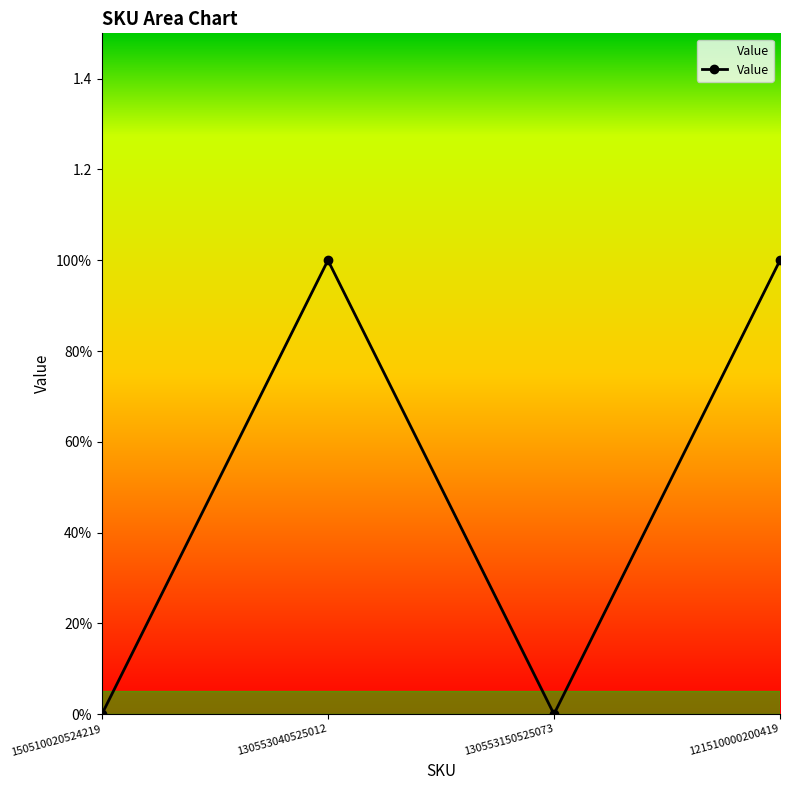

Reading left to right, what are all the values shown in this chart?

150510020524219=0	130553040525012=1	130553150525073=0	121510000200419=1